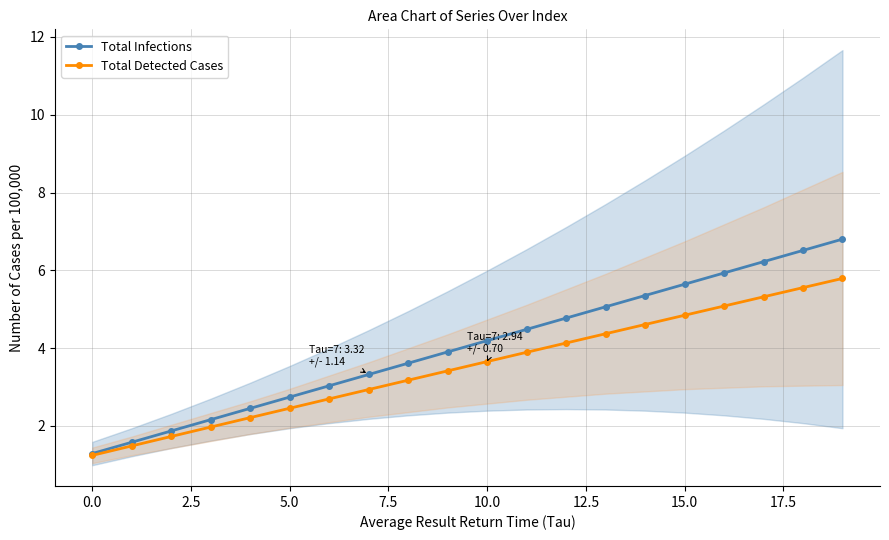

Which label corresponds to the largest value in the chart?

19